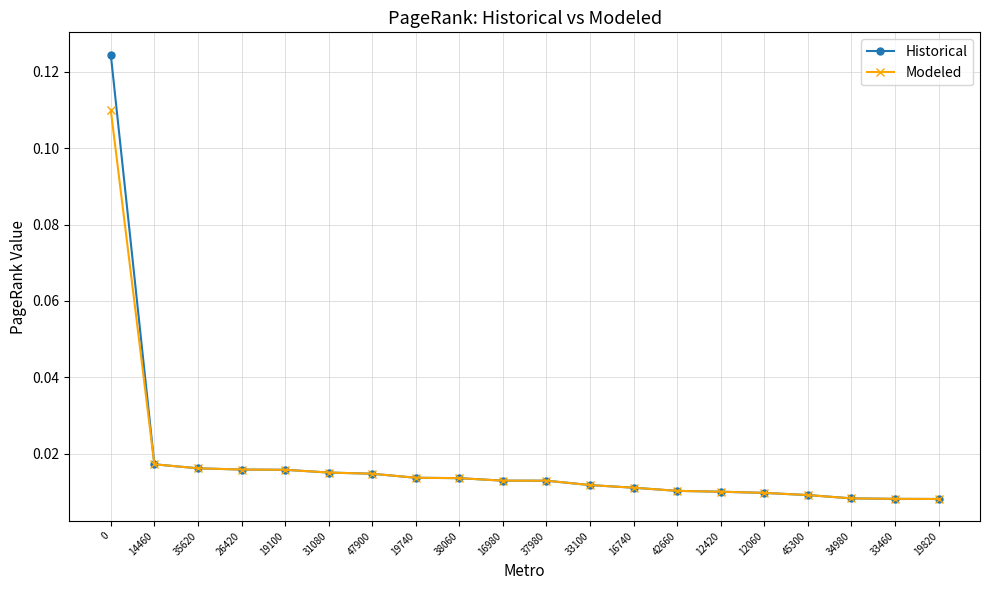

What is the label of the 4th point from the right?

45300